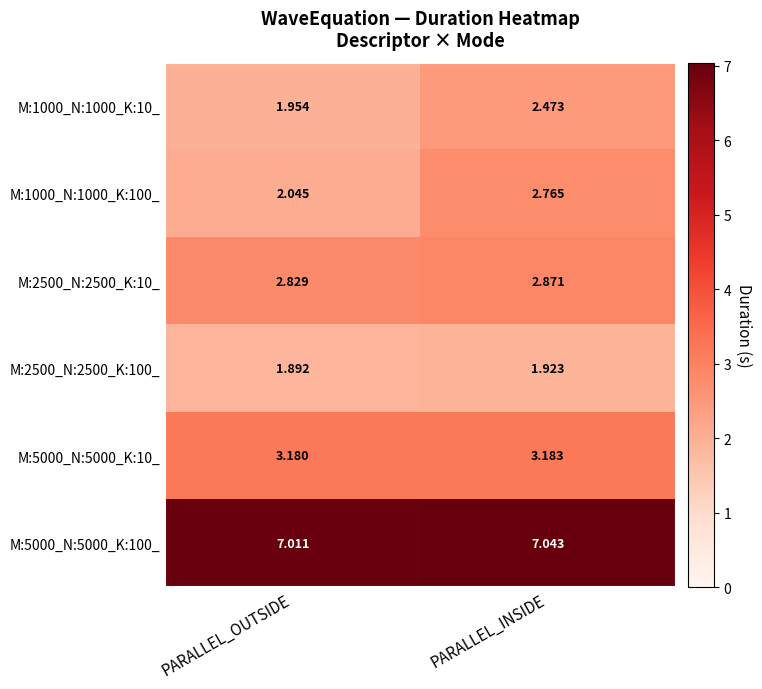

At how many categories does at least one series exceed 6?

2